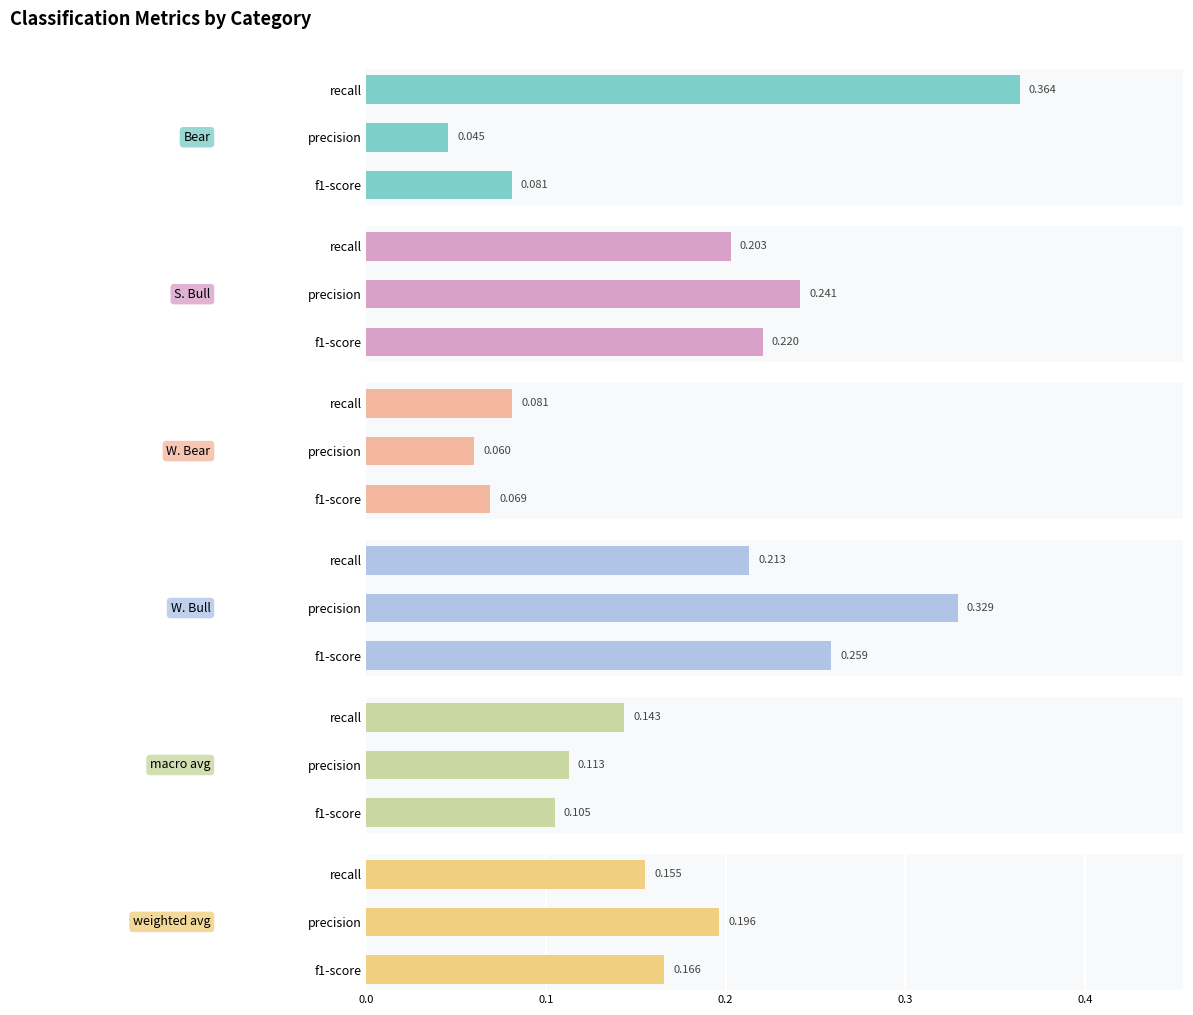

The value of macro avg at f1-score is 0.2. True or false?

False